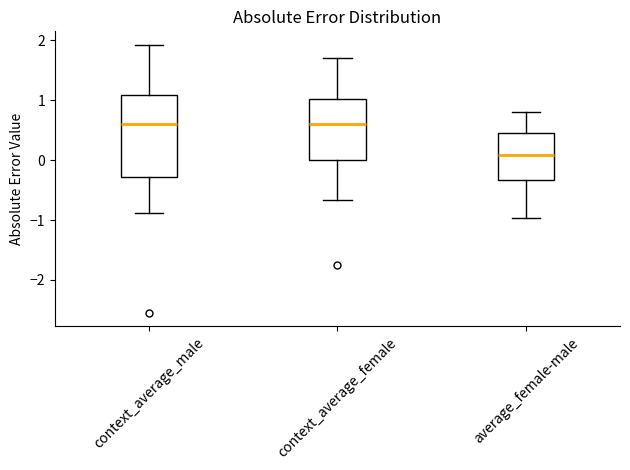

Reading left to right, transcribe this box plot: for each box, give where its median line is, the range the box spans, and where its two whiskers end, as read against the y-axis. The values are not printed on the chart, so give them approximately, as read against the axis.

context_average_male: median 0.6, box -0.3 to 1.1, whiskers -0.9 to 1.9
context_average_female: median 0.6, box 0.0 to 1.0, whiskers -0.7 to 1.7
average_female-male: median 0.1, box -0.3 to 0.5, whiskers -1.0 to 0.8